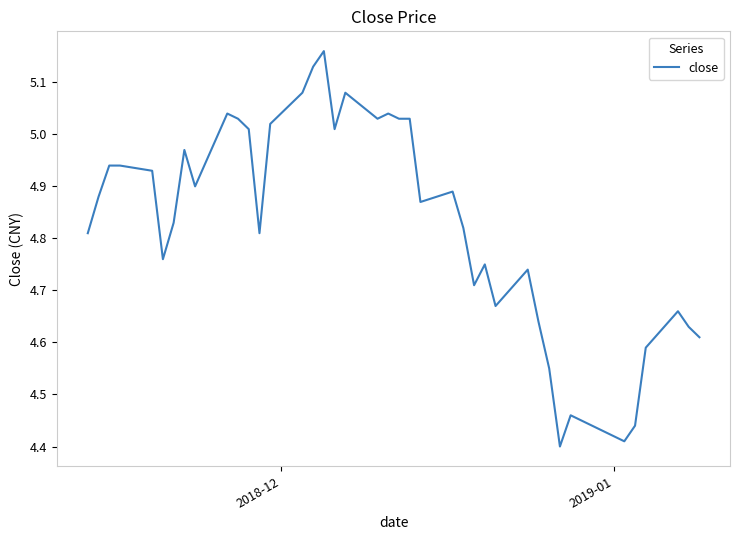

What is the difference between the maximum and minimum values?

0.8